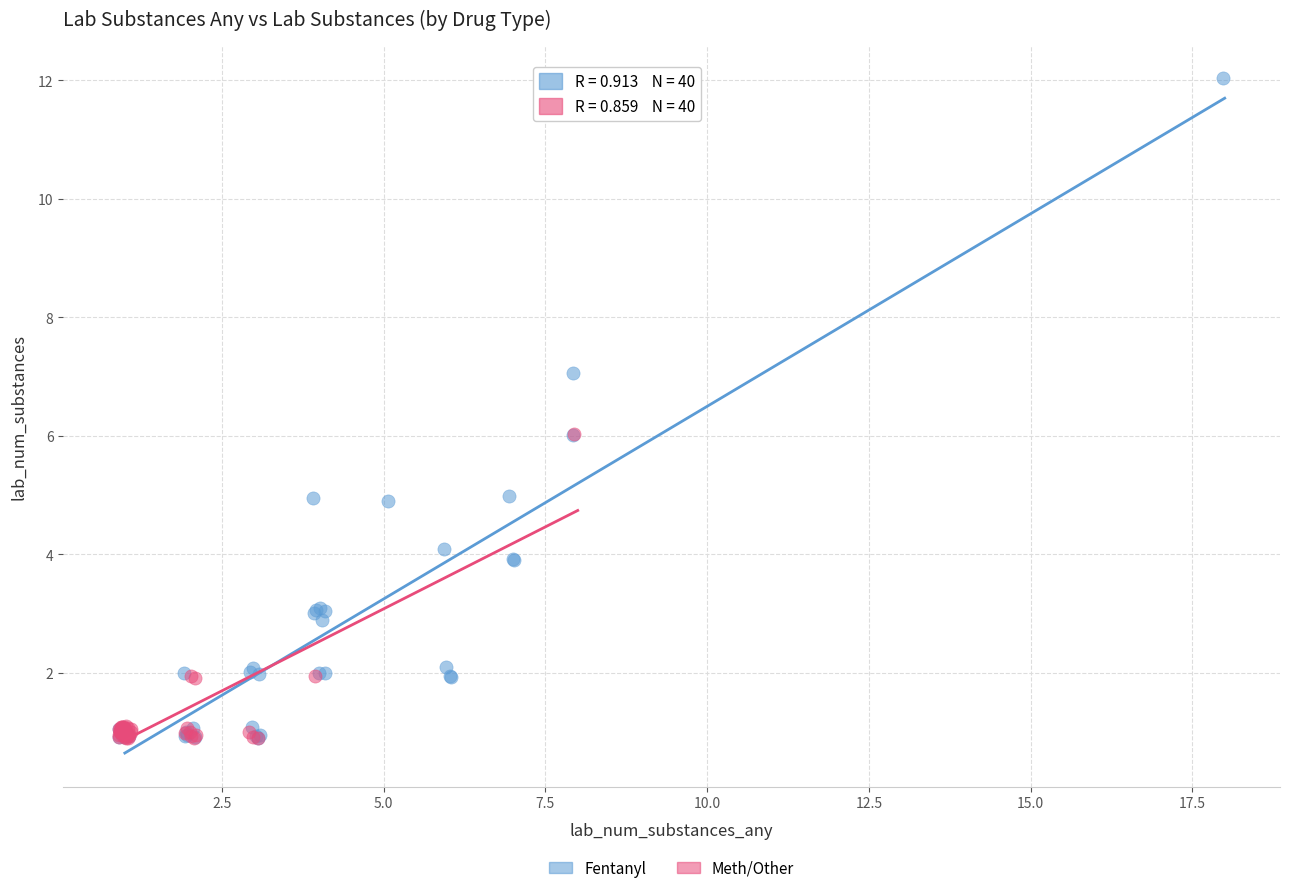

Which series reaches the maximum Y coordinate?

Fentanyl